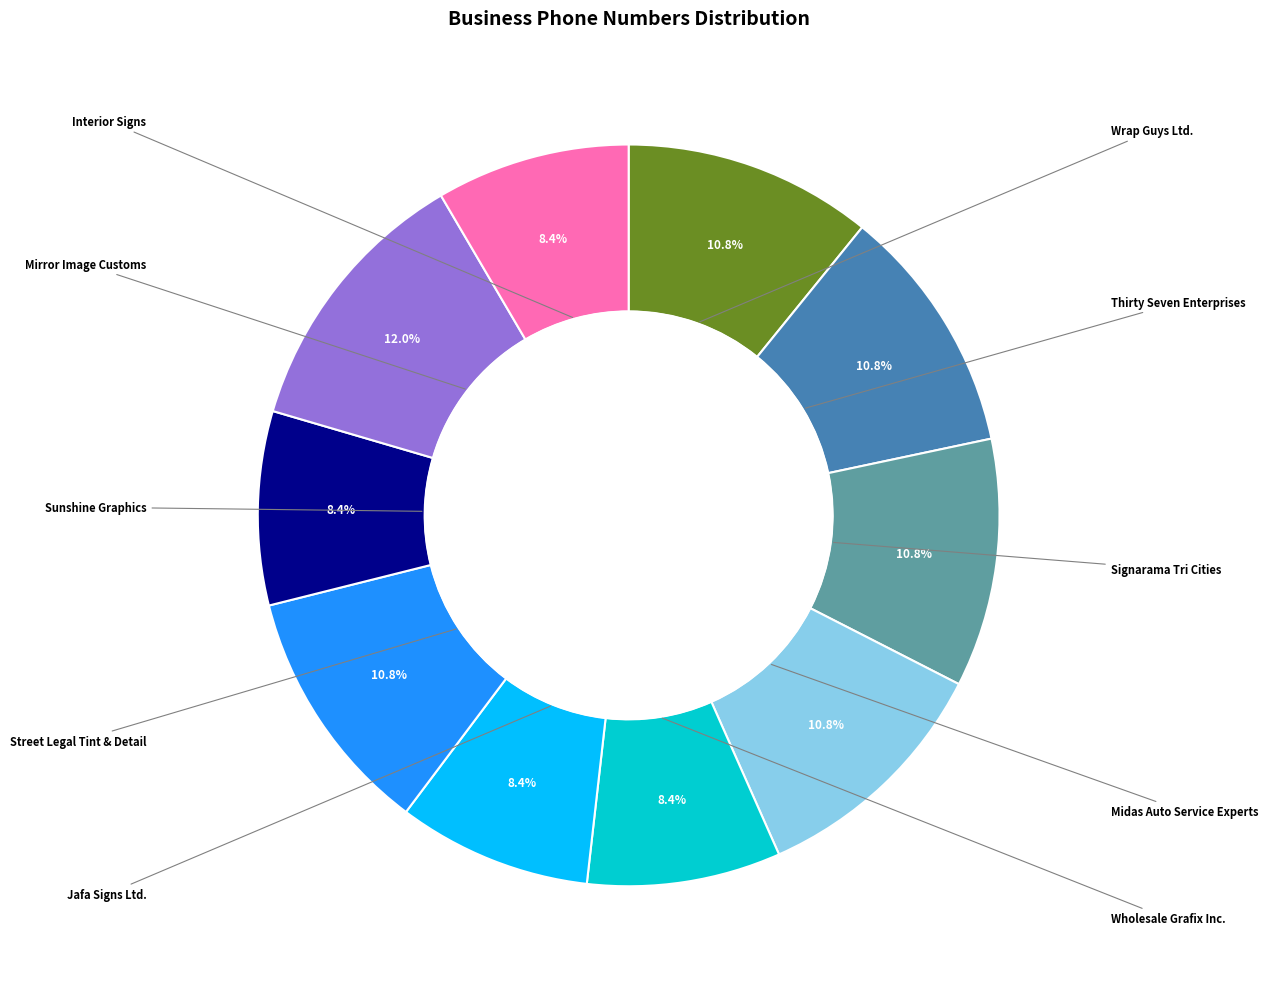

Does any single category account for the majority?

No